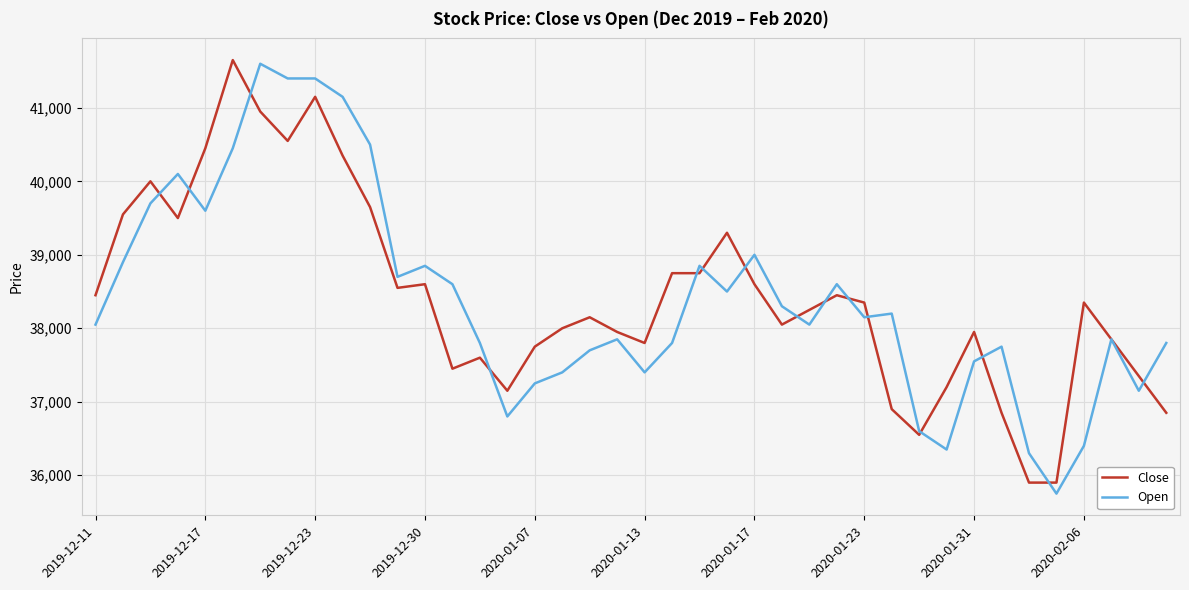

What is the maximum value shown in the chart?

41650